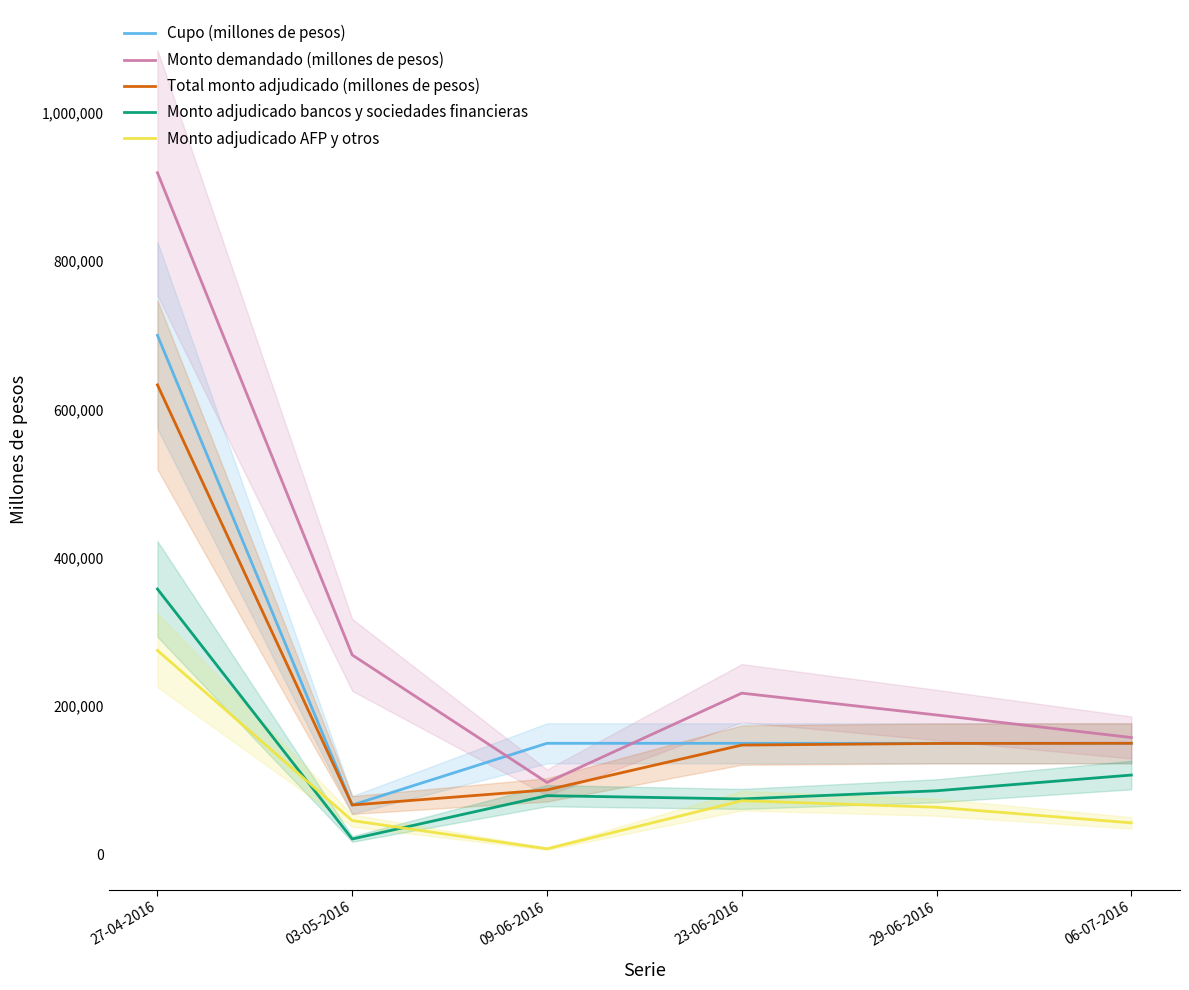

What is the difference between the Total monto adjudicado (millones de pesos) values at 06-07-2016 and 09-06-2016?

62800